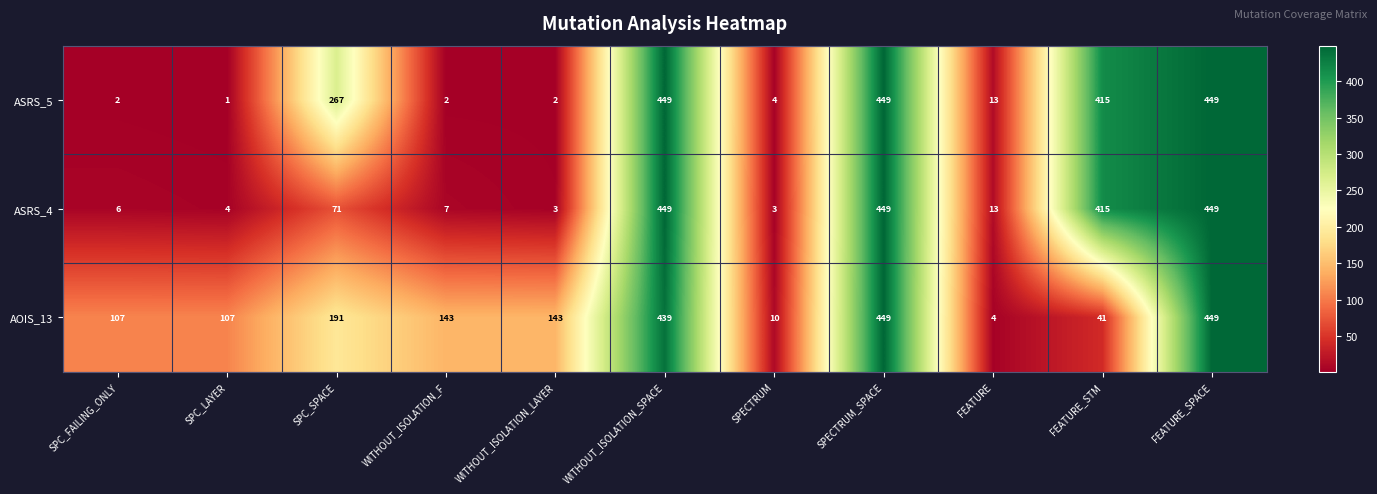

What is the difference between the second highest and second lowest values in the ASRS_5 series?

447